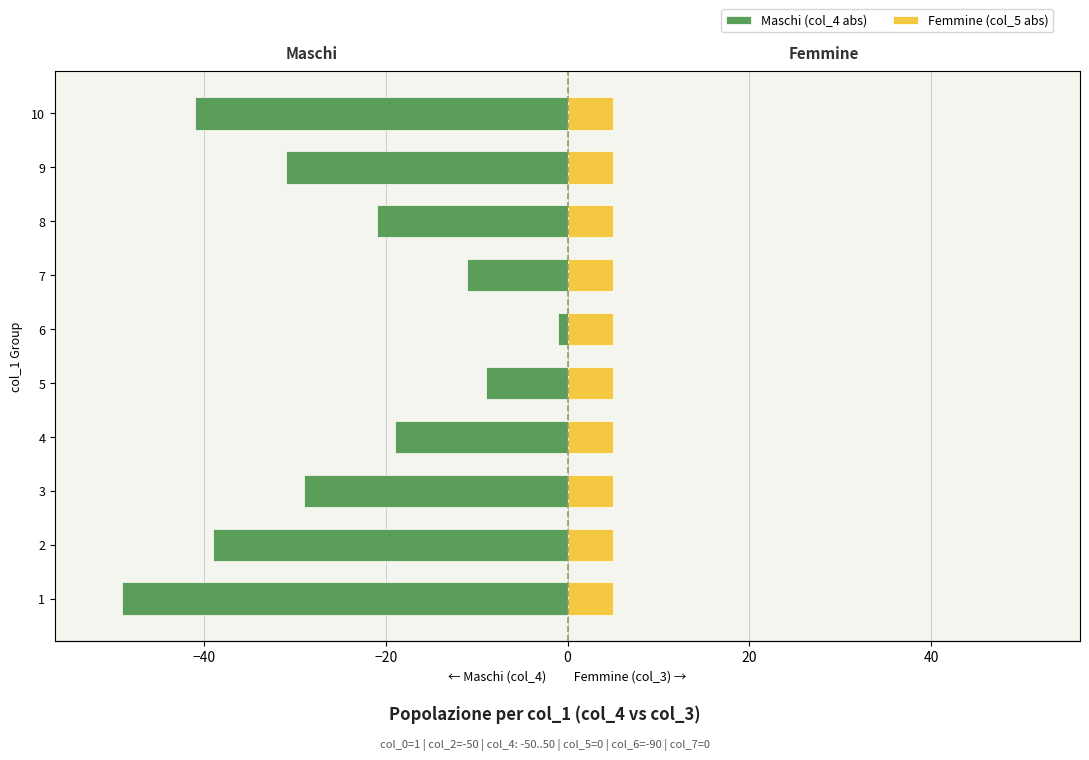

What is the sum of all Maschi (col_4 abs) values?

-250.0